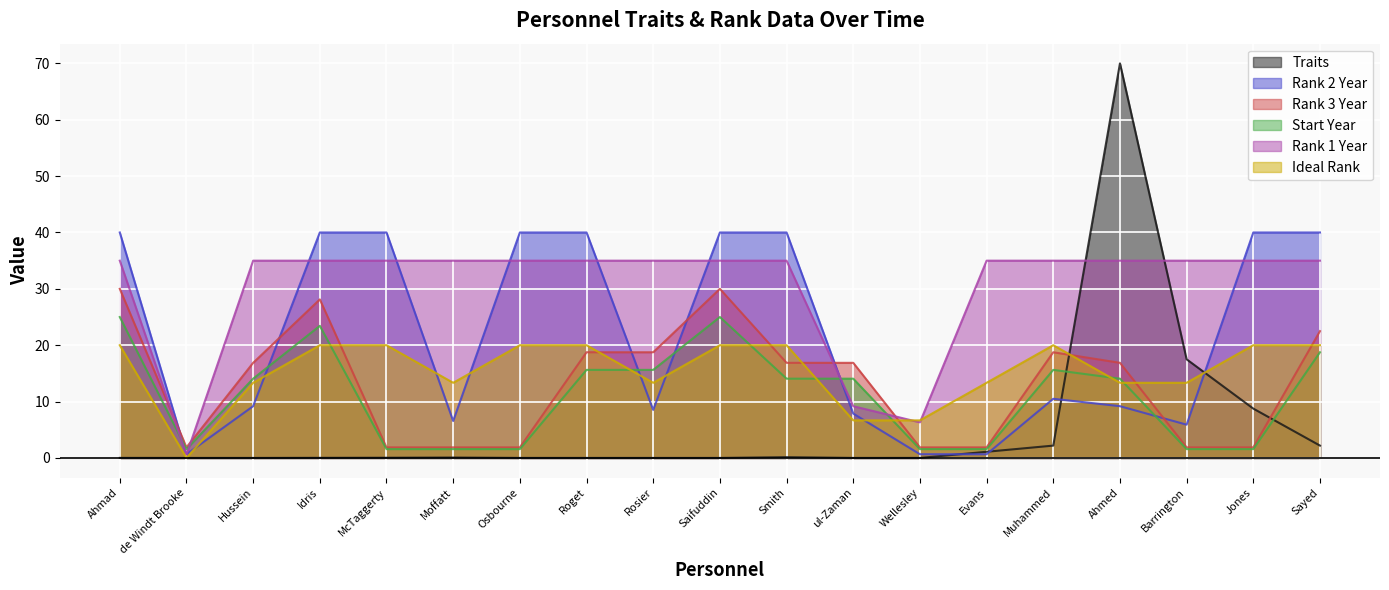

Reading left to right, transcribe all the data shown in this chart.

Traits: Ahmad=0.0	de Windt Brooke=0.0	Hussein=0.0	Idris=0.0	McTaggerty=0.0	Moffatt=0.1	Osbourne=0.0	Roget=0.0	Rosier=0.0	Saifuddin=0.0	Smith=0.1	ul-Zaman=0.0	Wellesley=0.0	Evans=1.1	Muhammed=2.2	Ahmed=70.0	Barrington=17.5	Jones=8.8	Sayed=2.2
Rank 2 Year: Ahmad=40.0	de Windt Brooke=0.7	Hussein=9.2	Idris=40.0	McTaggerty=40.0	Moffatt=6.6	Osbourne=40.0	Roget=40.0	Rosier=8.5	Saifuddin=40.0	Smith=40.0	ul-Zaman=7.9	Wellesley=0.7	Evans=0.7	Muhammed=10.5	Ahmed=9.2	Barrington=5.9	Jones=40.0	Sayed=40.0
Rank 3 Year: Ahmad=30.0	de Windt Brooke=1.9	Hussein=16.9	Idris=28.1	McTaggerty=1.9	Moffatt=1.9	Osbourne=1.9	Roget=18.8	Rosier=18.8	Saifuddin=30.0	Smith=16.9	ul-Zaman=16.9	Wellesley=1.9	Evans=1.9	Muhammed=18.8	Ahmed=16.9	Barrington=1.9	Jones=1.9	Sayed=22.5
Start Year: Ahmad=25.0	de Windt Brooke=1.6	Hussein=14.1	Idris=23.4	McTaggerty=1.6	Moffatt=1.6	Osbourne=1.6	Roget=15.6	Rosier=15.6	Saifuddin=25.0	Smith=14.1	ul-Zaman=14.1	Wellesley=1.6	Evans=1.6	Muhammed=15.6	Ahmed=14.1	Barrington=1.6	Jones=1.6	Sayed=18.8
Rank 1 Year: Ahmad=35.0	de Windt Brooke=0.6	Hussein=35.0	Idris=35.0	McTaggerty=35.0	Moffatt=35.0	Osbourne=35.0	Roget=35.0	Rosier=35.0	Saifuddin=35.0	Smith=35.0	ul-Zaman=9.2	Wellesley=6.3	Evans=35.0	Muhammed=35.0	Ahmed=35.0	Barrington=35.0	Jones=35.0	Sayed=35.0
Ideal Rank: Ahmad=20.0	de Windt Brooke=0.0	Hussein=13.3	Idris=20.0	McTaggerty=20.0	Moffatt=13.3	Osbourne=20.0	Roget=20.0	Rosier=13.3	Saifuddin=20.0	Smith=20.0	ul-Zaman=6.7	Wellesley=6.7	Evans=13.3	Muhammed=20.0	Ahmed=13.3	Barrington=13.3	Jones=20.0	Sayed=20.0